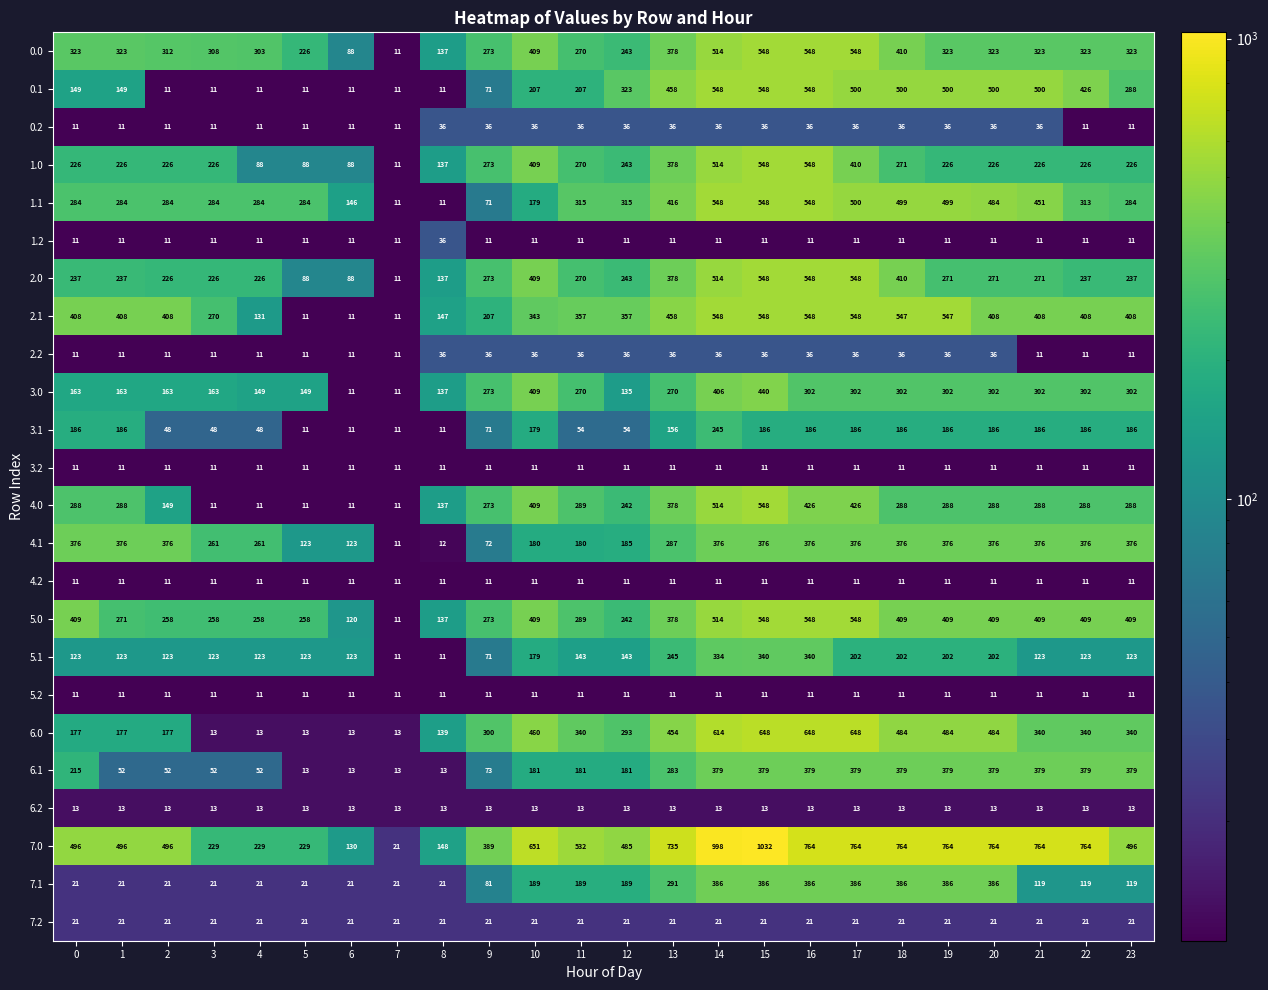

The 3.1 series shows 245 at 14. True or false?

True